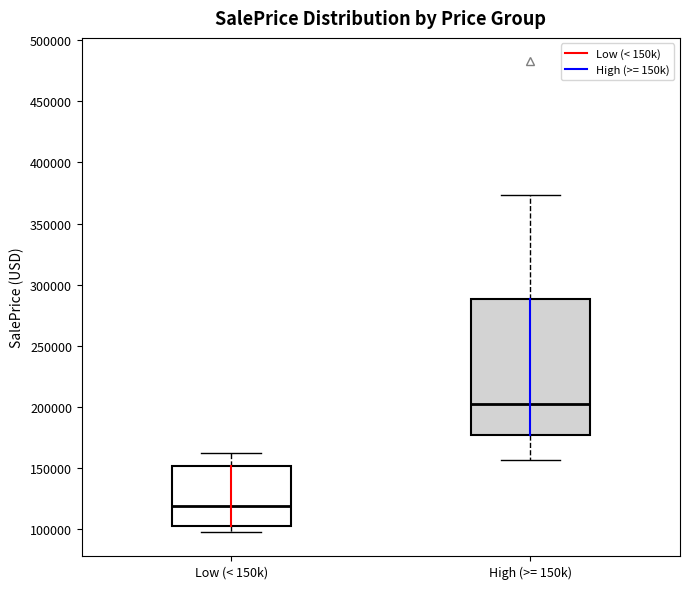

Which box has the highest median line?

High (>= 150k)